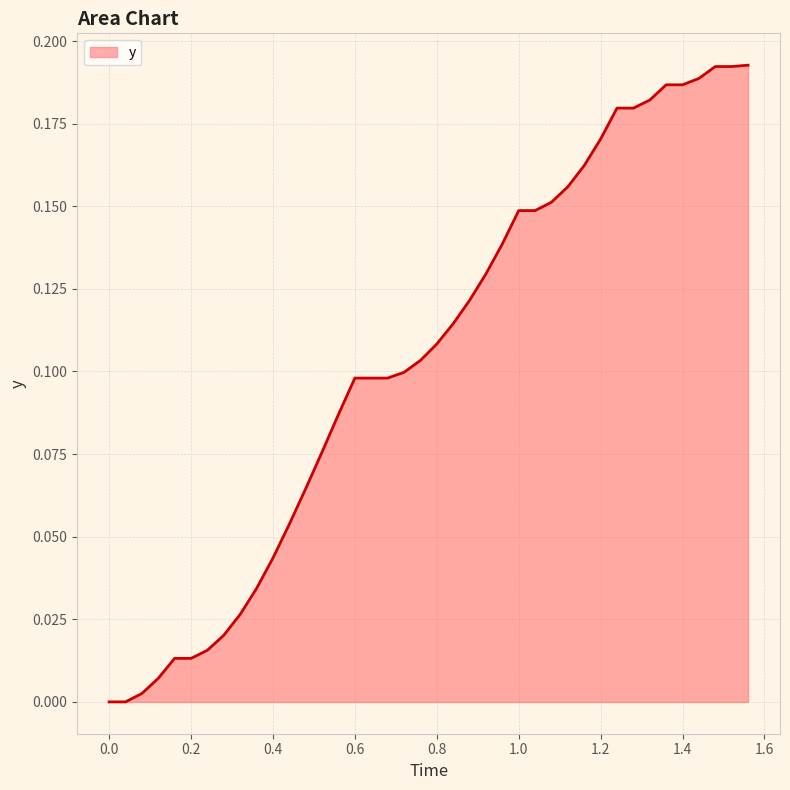

Is this an area chart (filled region under the line)?

Yes